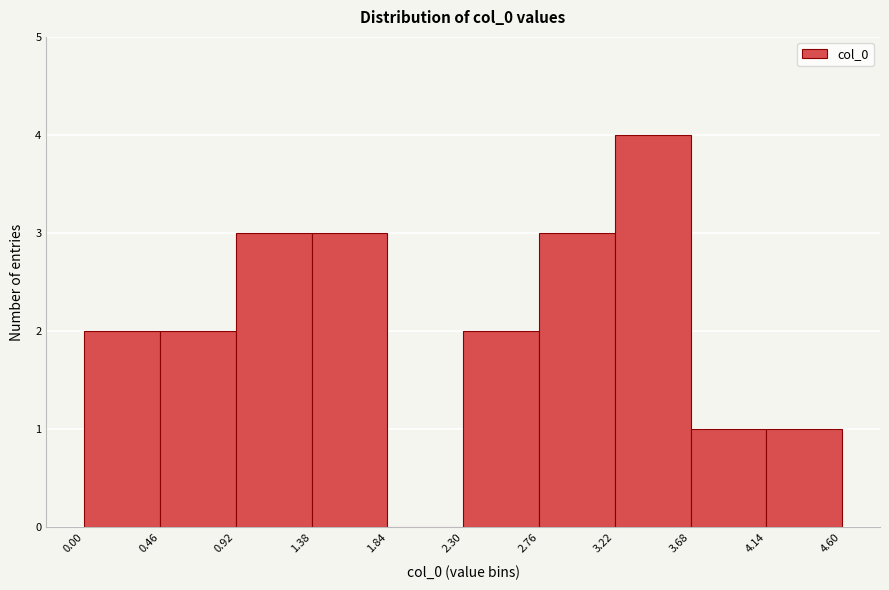

Over which range of the x-axis is the bar tallest?

3.22 to 3.68